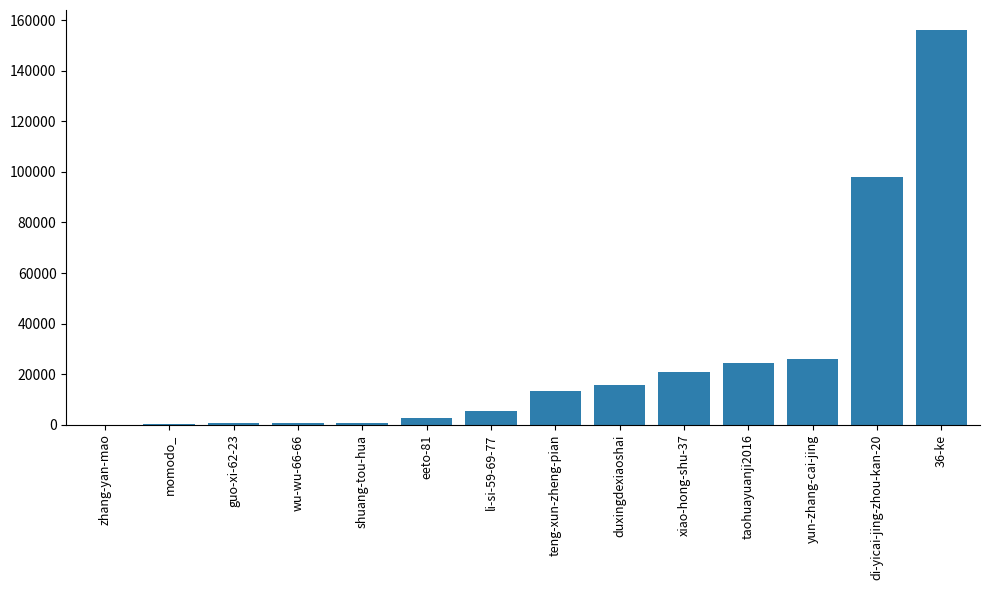

The value at momodo_ is 159. True or false?

True